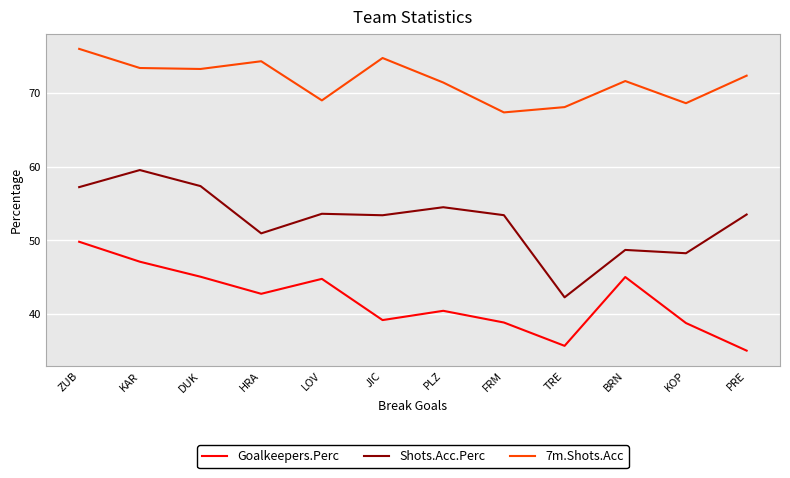

What is the spread (max minus min) of values at JIC?

35.6